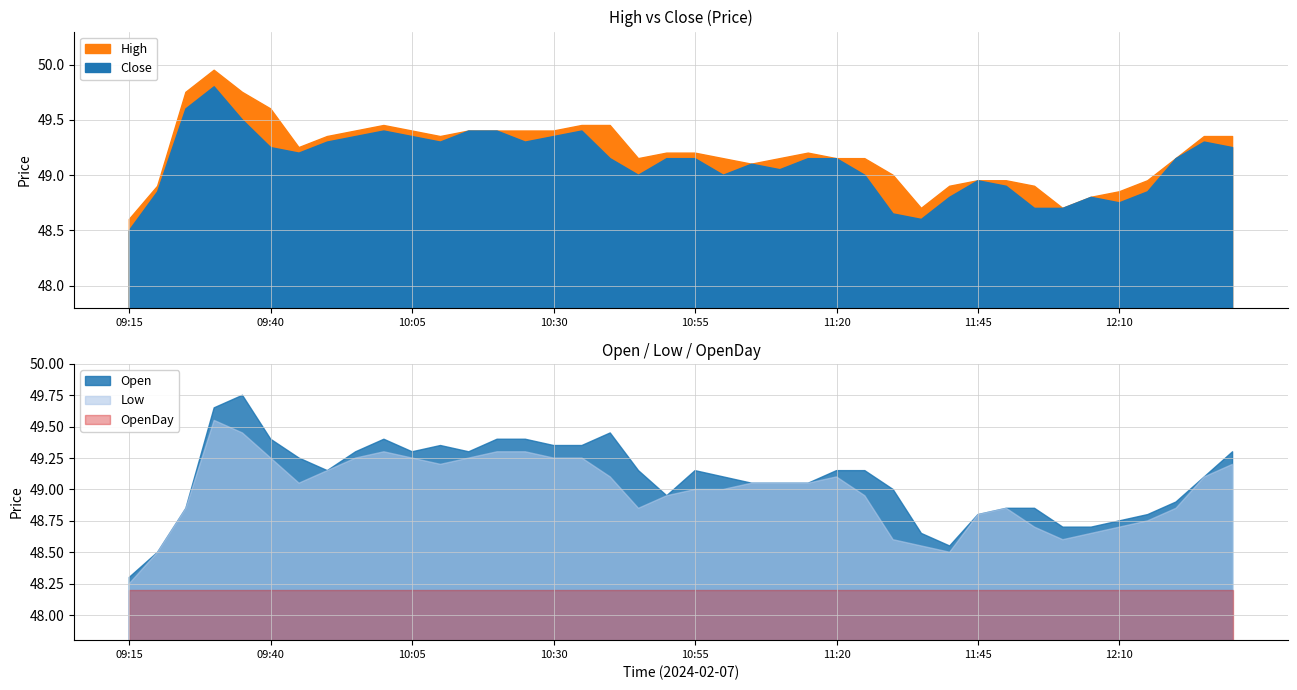

Is the value of High at 11:40 greater than the value of Low at 10:05?

No